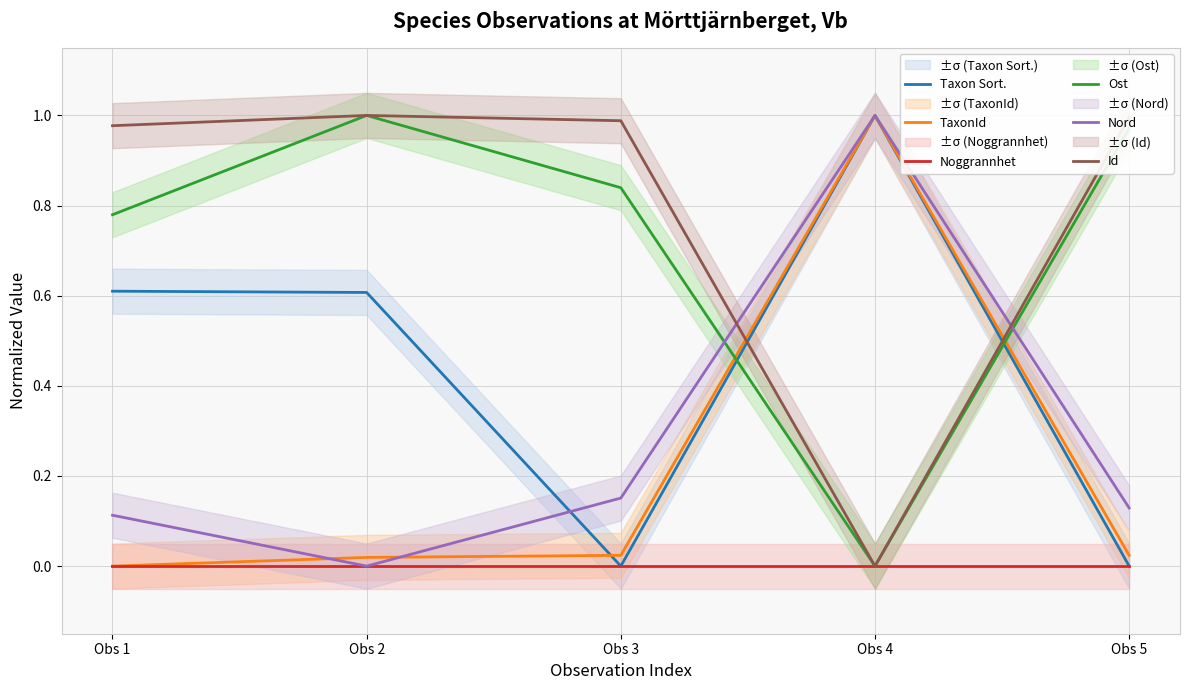

Which category has the highest value across all series?

Obs 4